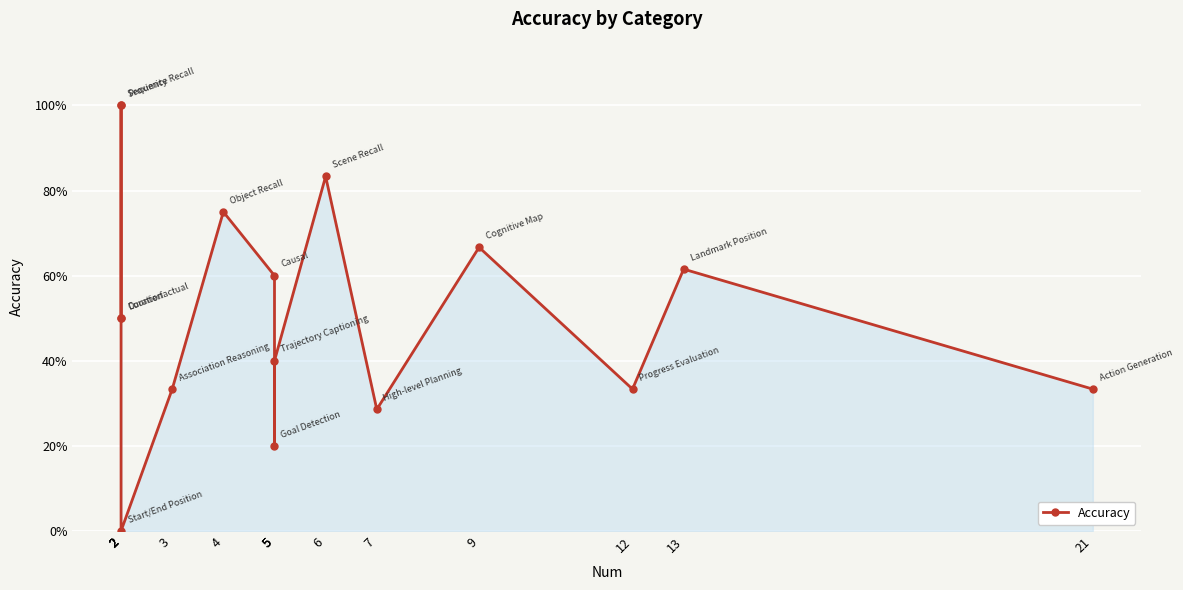

What is the difference between the values at 13 and 7?

0.3